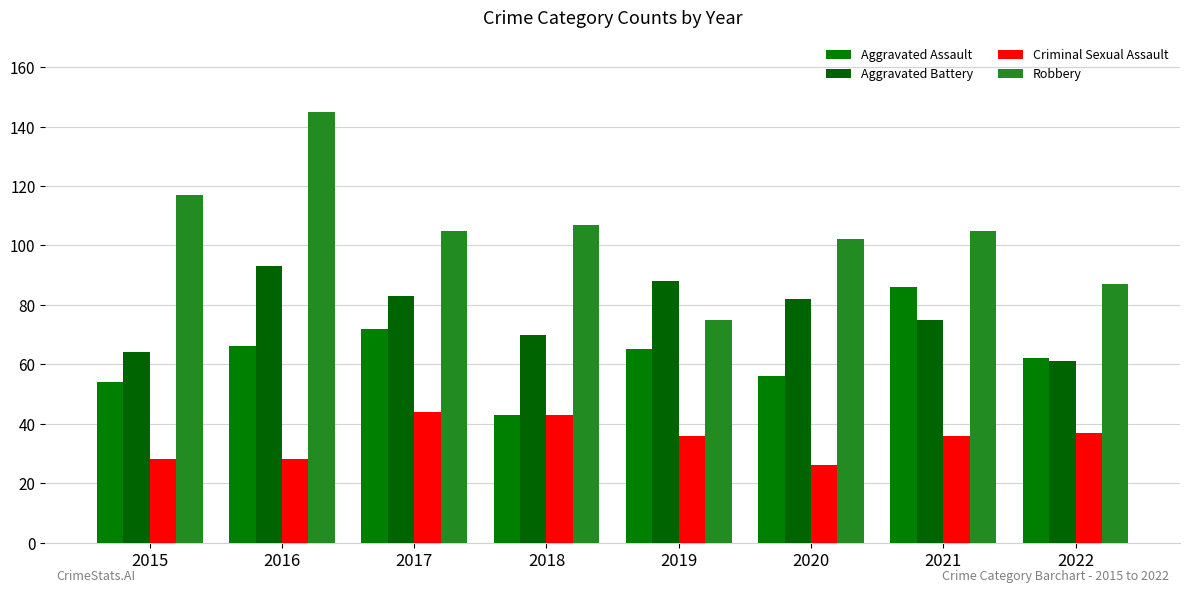

What are all the series names shown in the legend?

Aggravated Assault, Aggravated Battery, Criminal Sexual Assault, Robbery